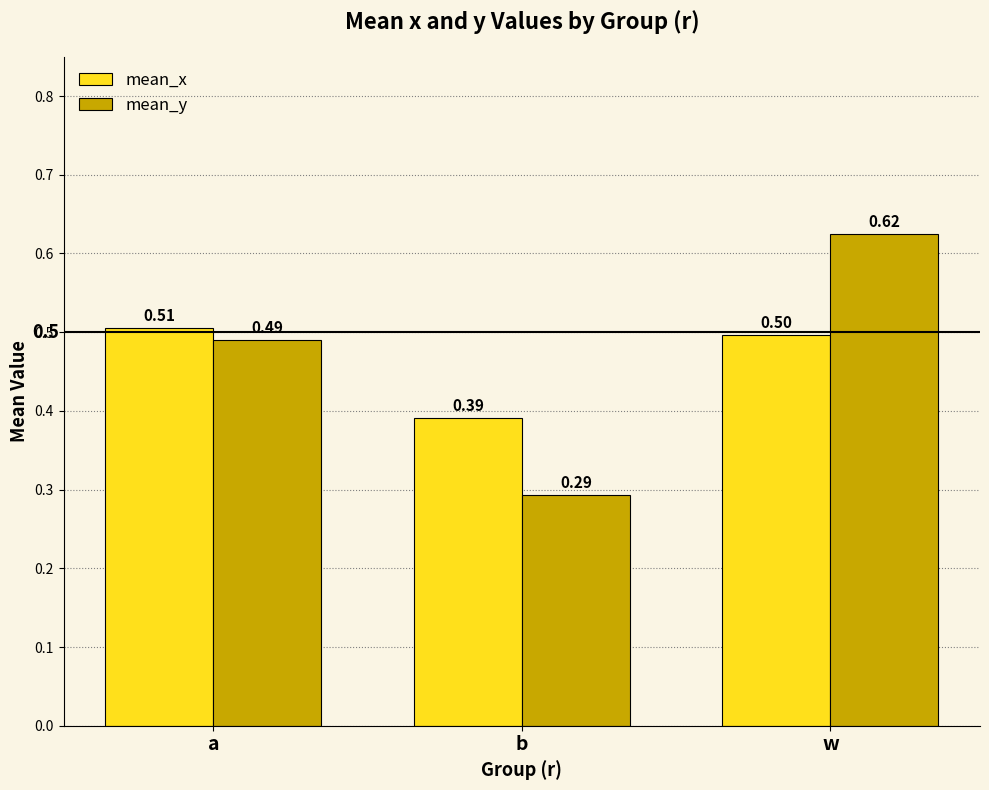

At which category is the sum across all series the highest?

w